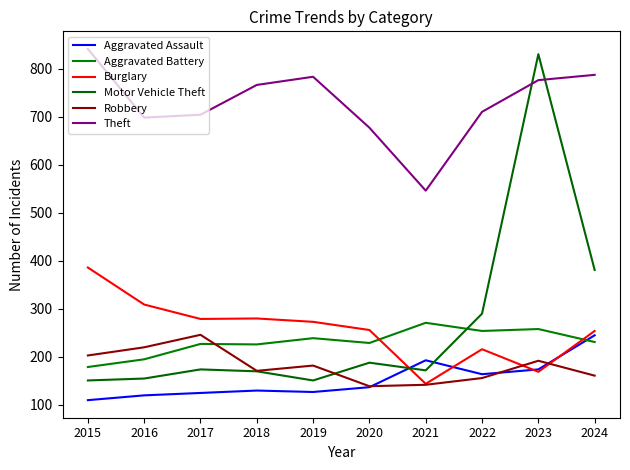

How many intersections are there between Aggravated Battery and Burglary?

2